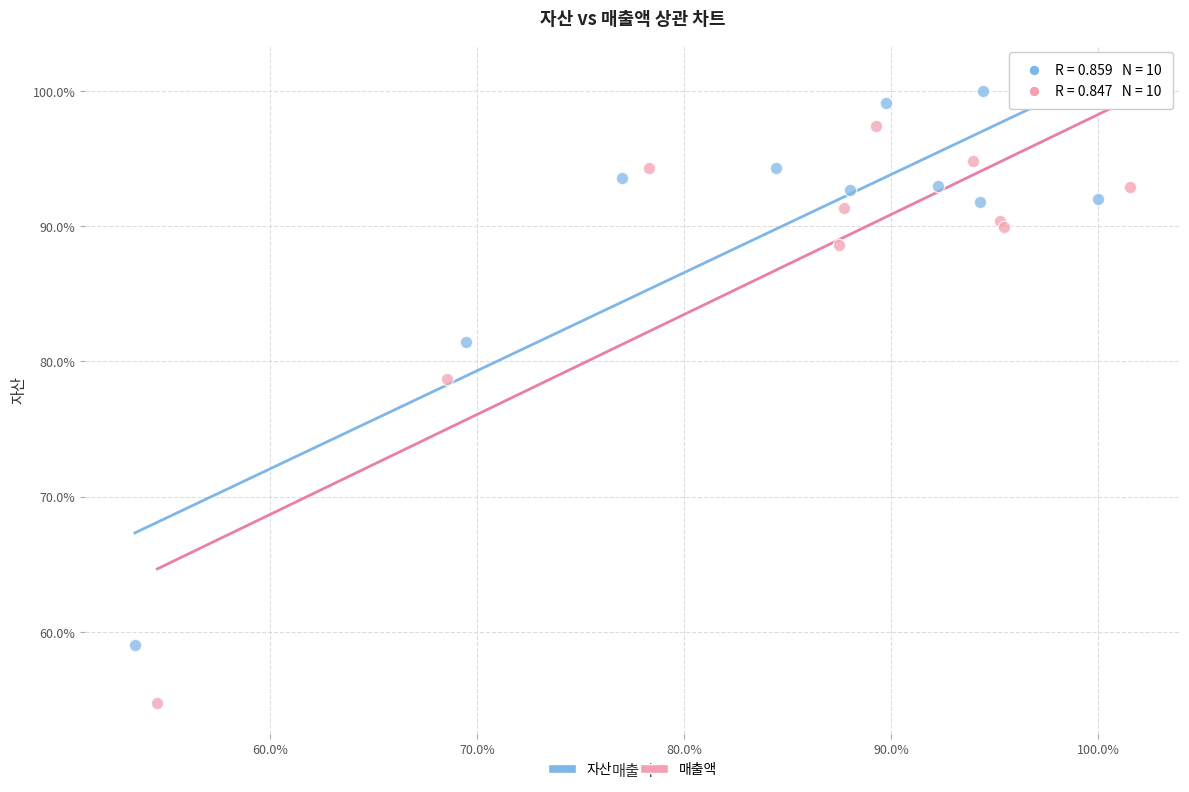

What are all the series names shown in the legend?

자산, 매출액